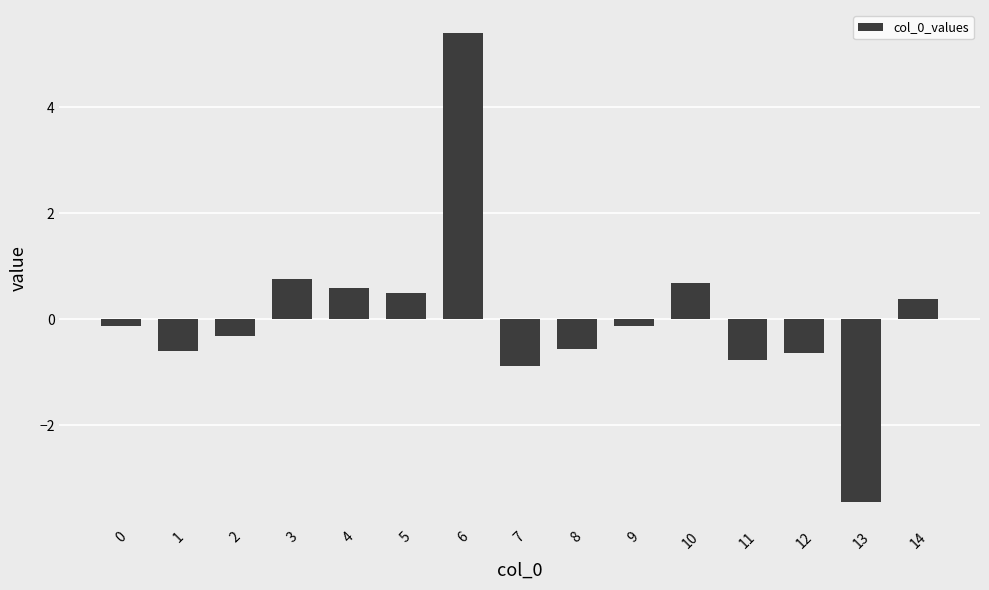

True or false: the data shows -0.6 at 1.

True